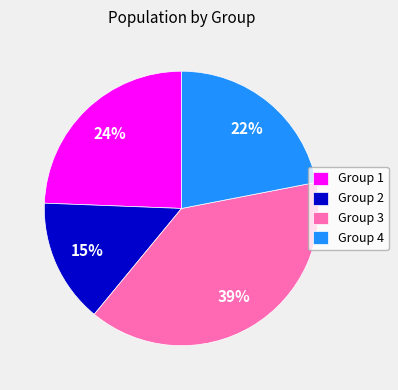

True or false: Group 1 accounts for 24% of the total.

True